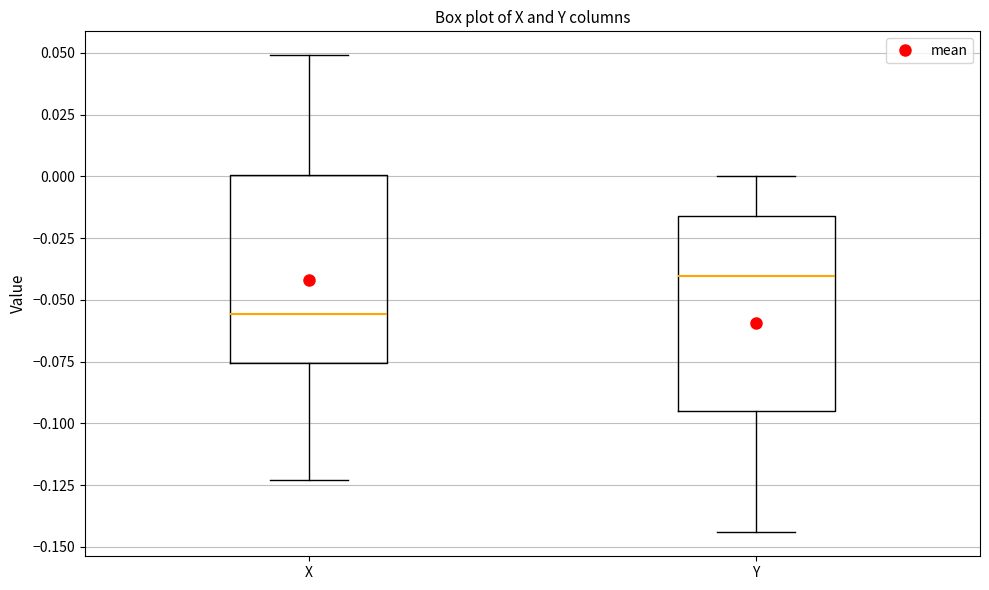

Where does the upper whisker of the box for Y end on the y-axis? The values are not printed on the chart, so give them approximately, as read against the axis.

0.000